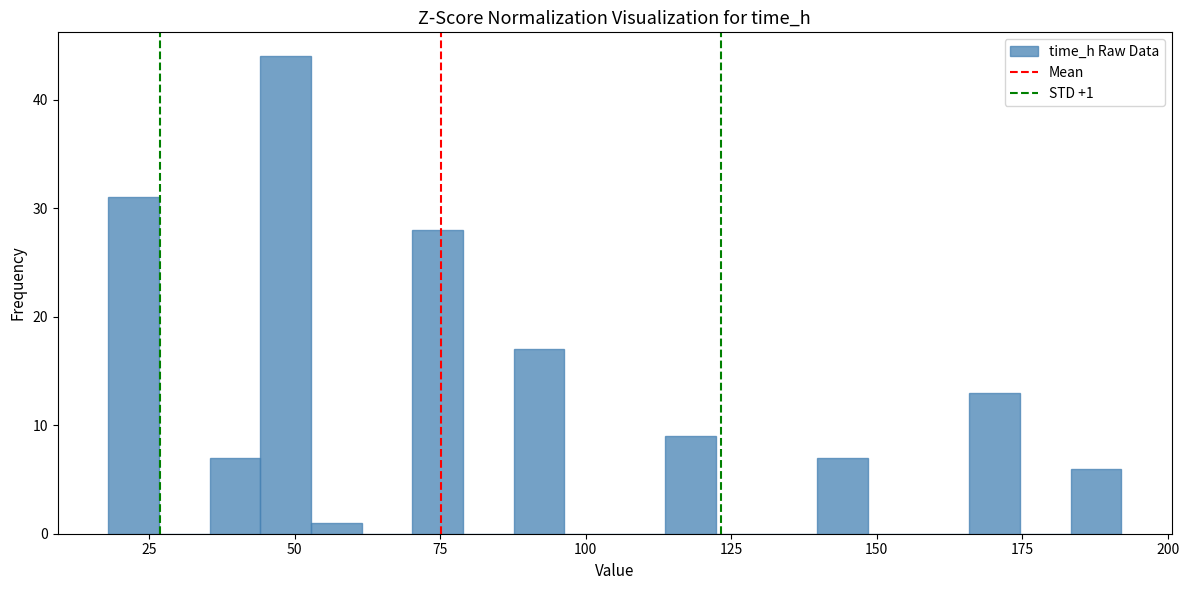

Read against the x-axis, roughly where is the centre of the tallest bar?

50